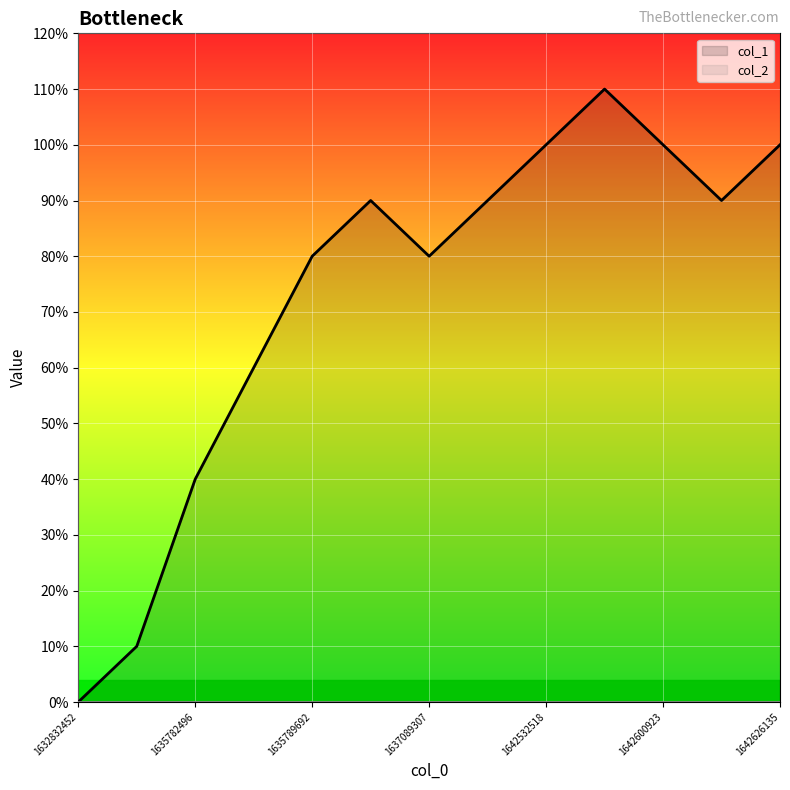

Reading right to left, list all the values displayed in this chart.

col_1: 10	9	10	11	10	9	8	9	8	6	4	1	0
col_2: 0	0	0	0	0	0	0	0	0	0	0	0	0